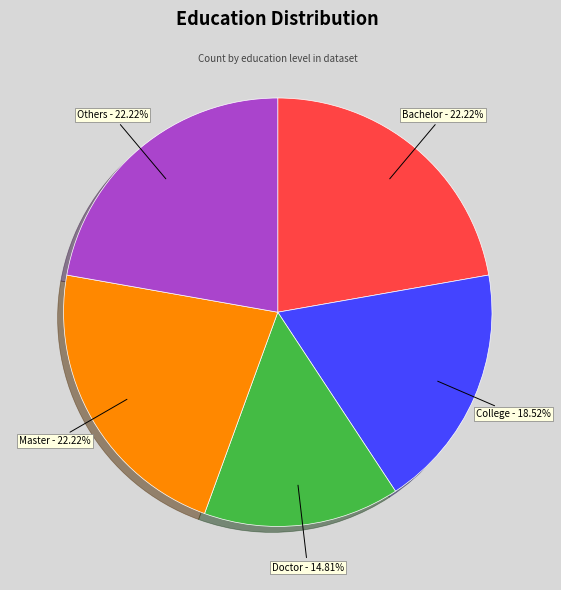

What percentage do Bachelor and Doctor together represent?

37.0%